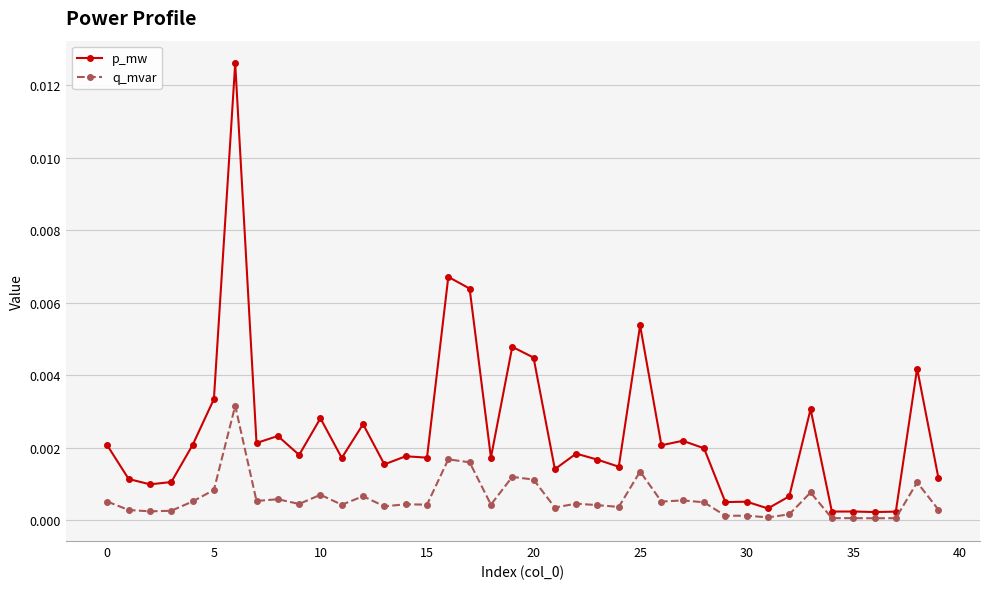

Which series has the largest total across all categories?

p_mw